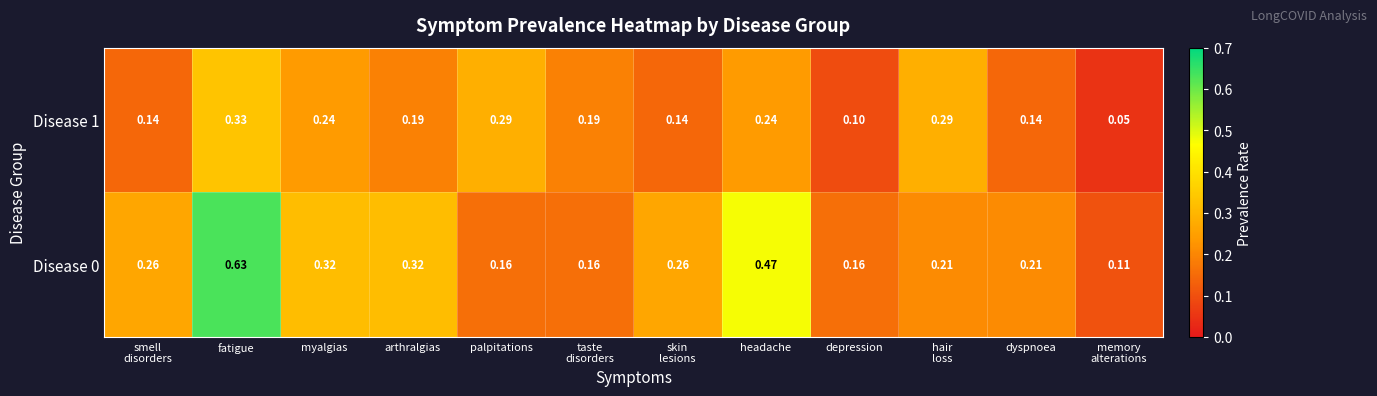

What is the total value across all series at smell
disorders?

0.4